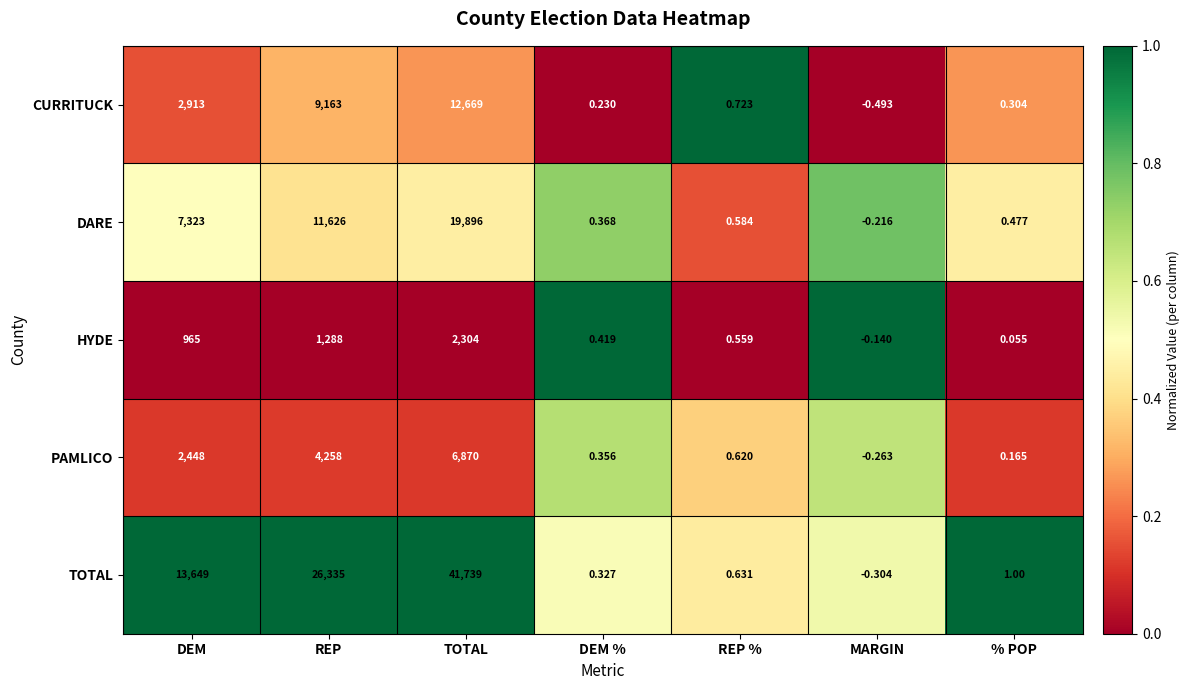

Where does the TOTAL series first go above 1?

DEM